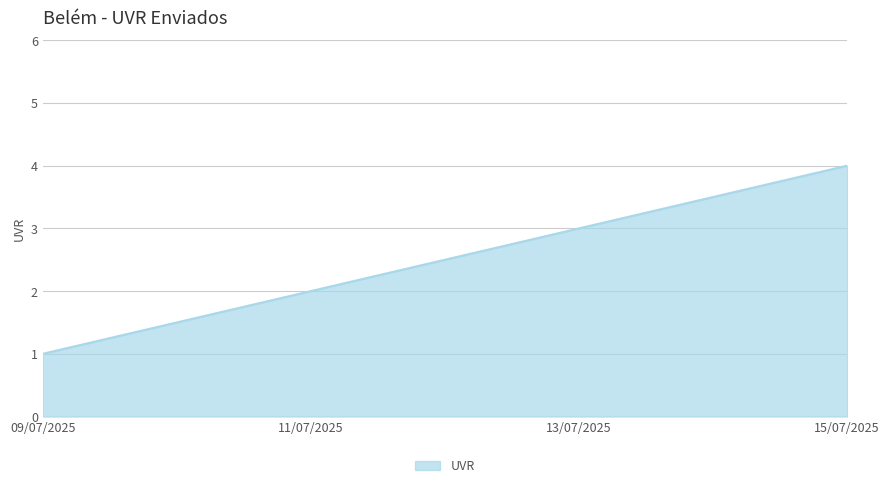

List the labels in order of value, smallest first.

09/07/2025, 11/07/2025, 13/07/2025, 15/07/2025